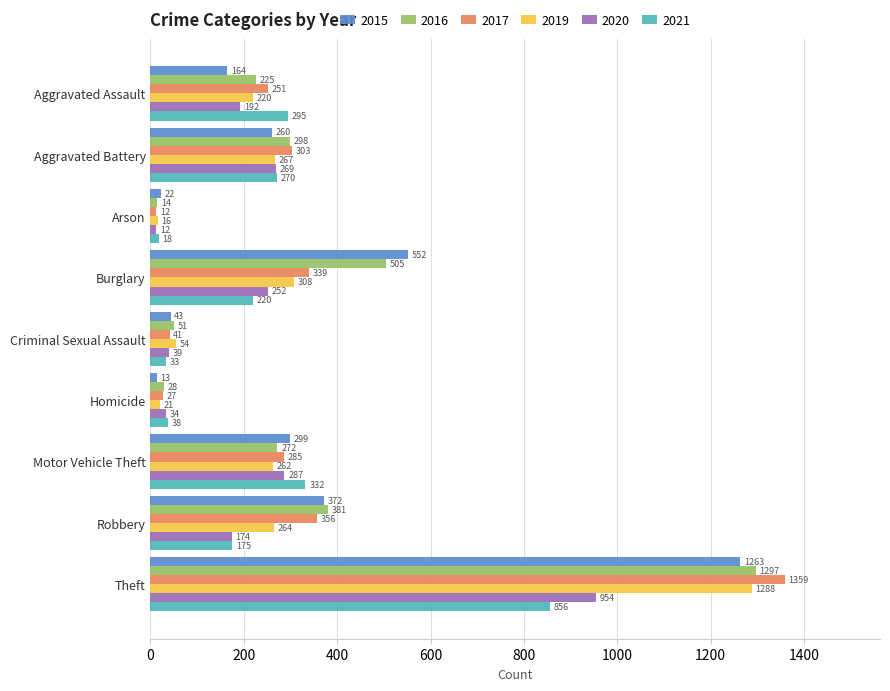

Which series has the largest total across all categories?

2016